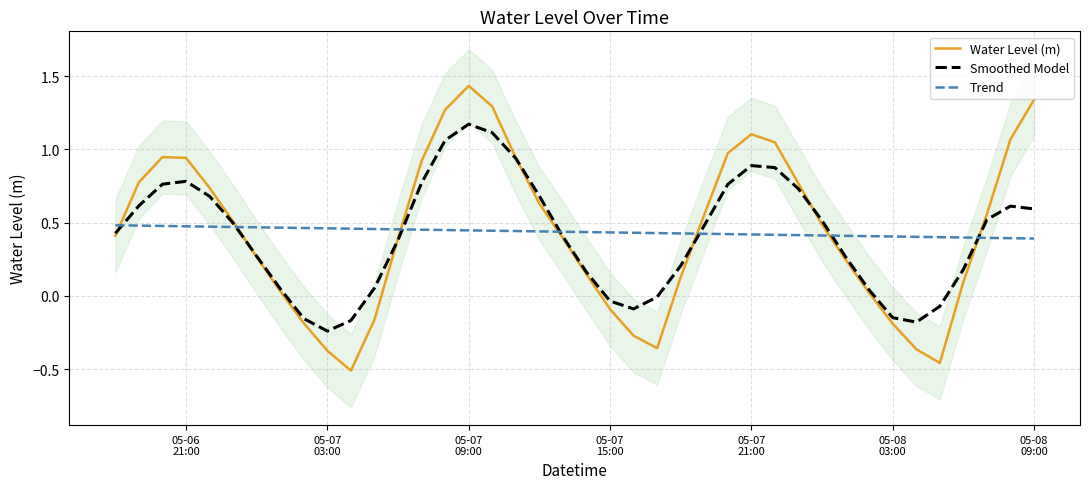

How many intersections are there between Water Level (m) and Trend?

7